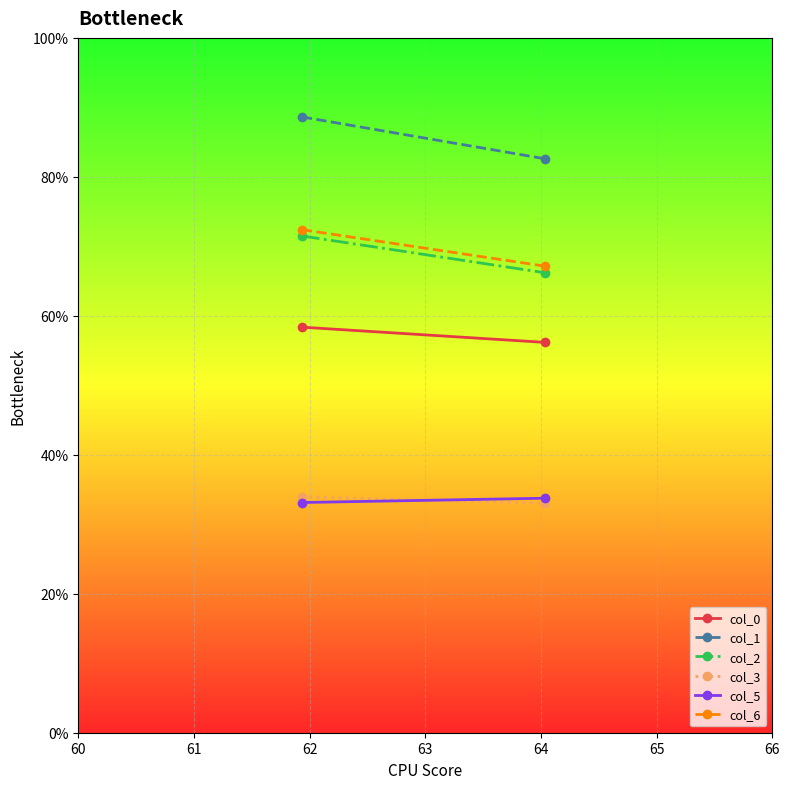

At how many categories does at least one series exceed 43?

2